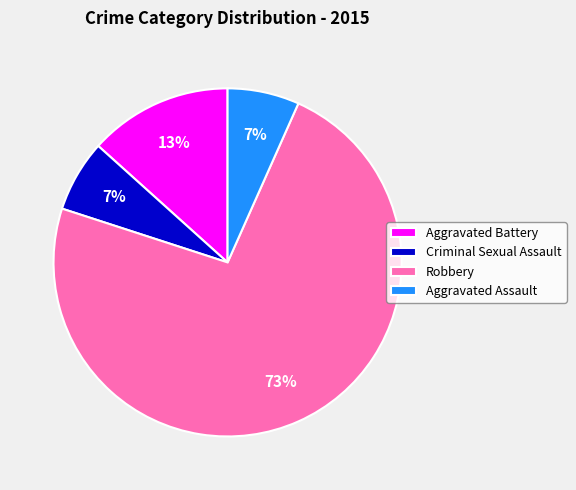

To the nearest percent, what is the combined percentage of Criminal Sexual Assault and Aggravated Battery?

20%